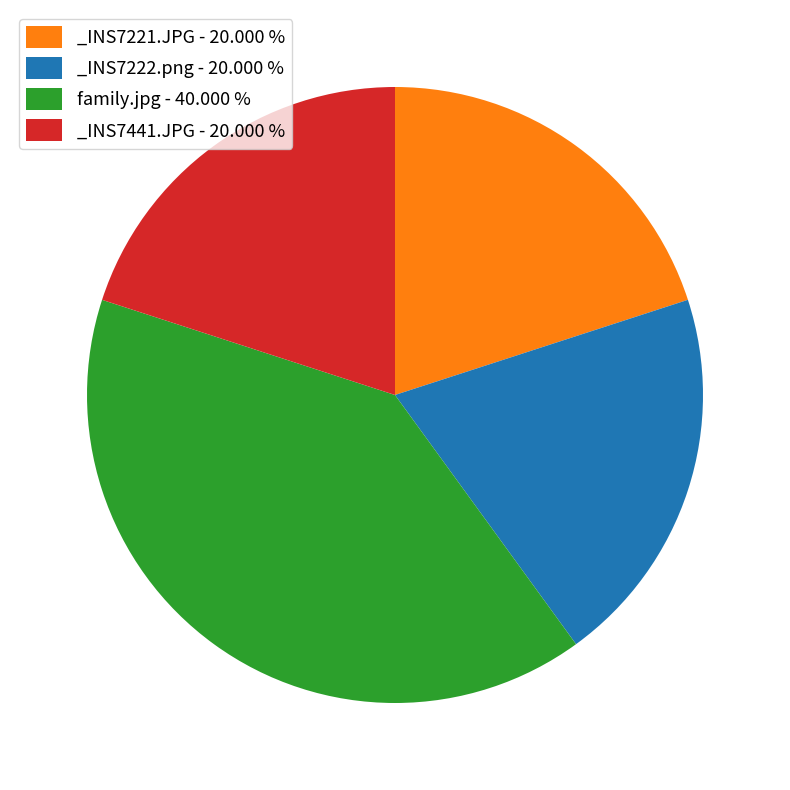

Which has a higher value, _INS7221.JPG - 20.000 % or family.jpg - 40.000 %?

family.jpg - 40.000 %